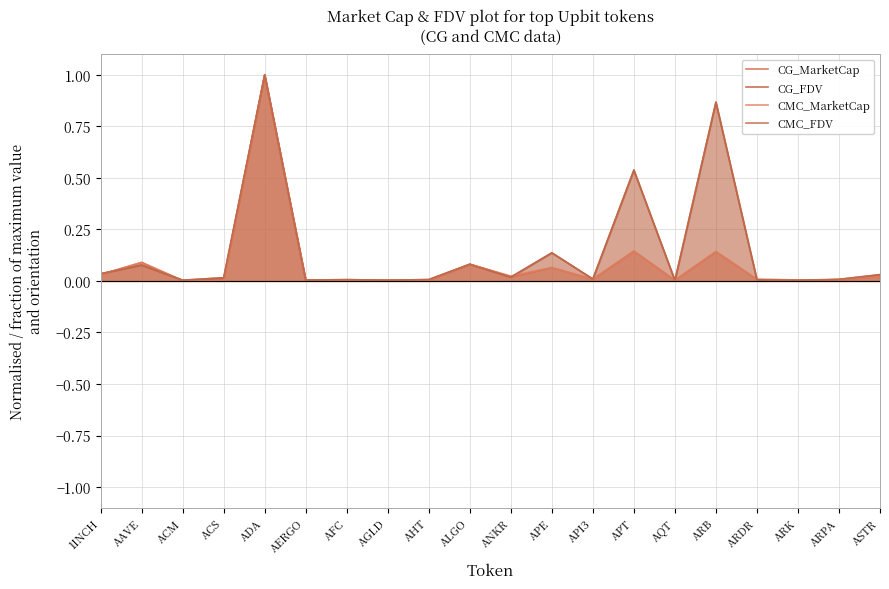

Does the chart display data point markers on the line(s)?

No